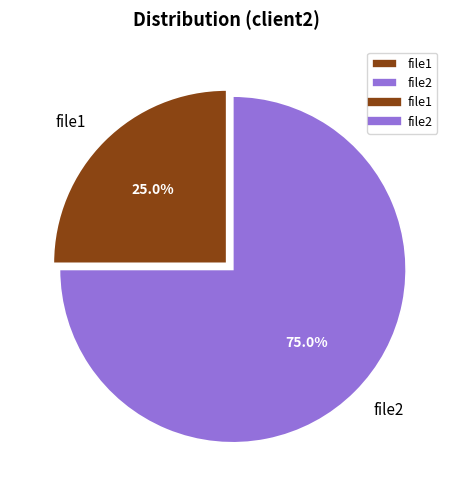

Which has a higher value, file2 or file1?

file2